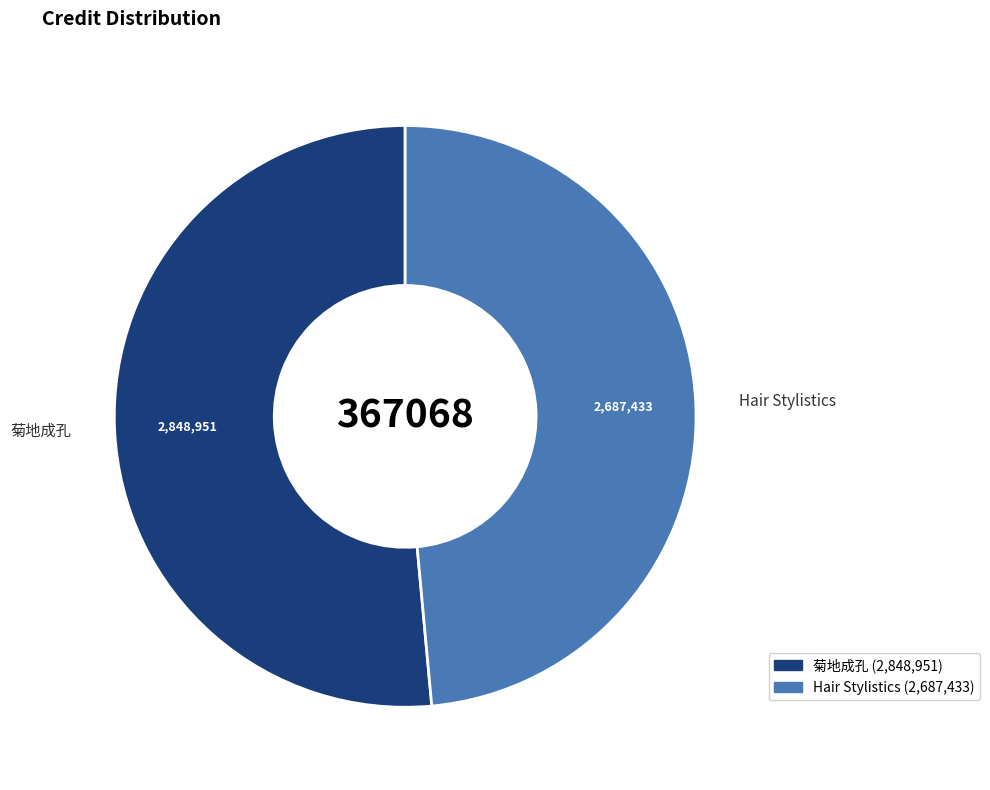

Which slice is the largest?

菊地成孔